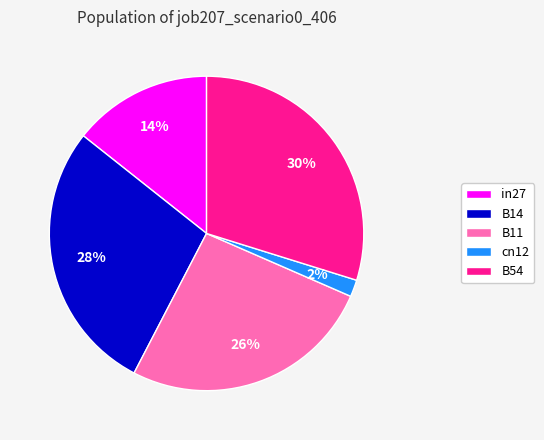

To the nearest percent, what is the combined percentage of B14 and cn12?

30%